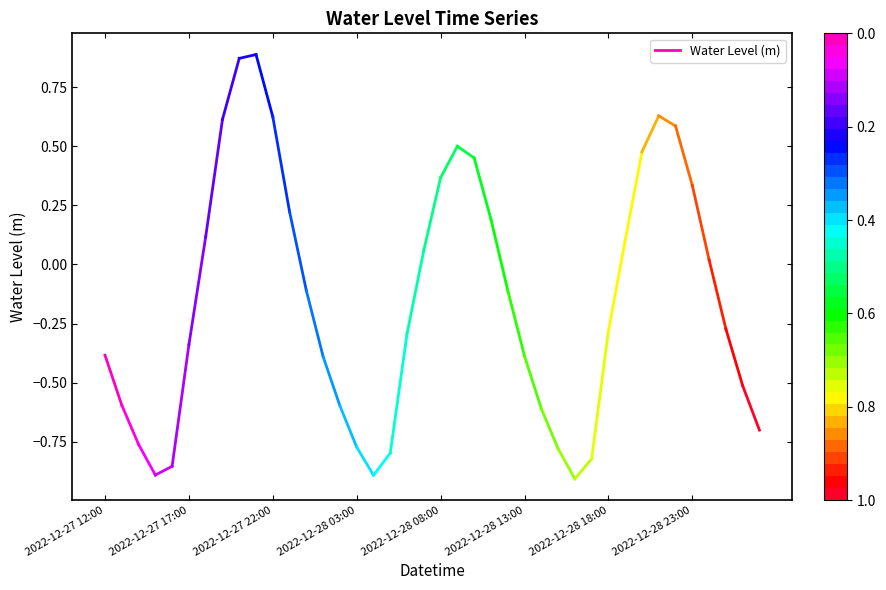

Is it true that the value at 2022-12-27 17:00 is -1.0?

False